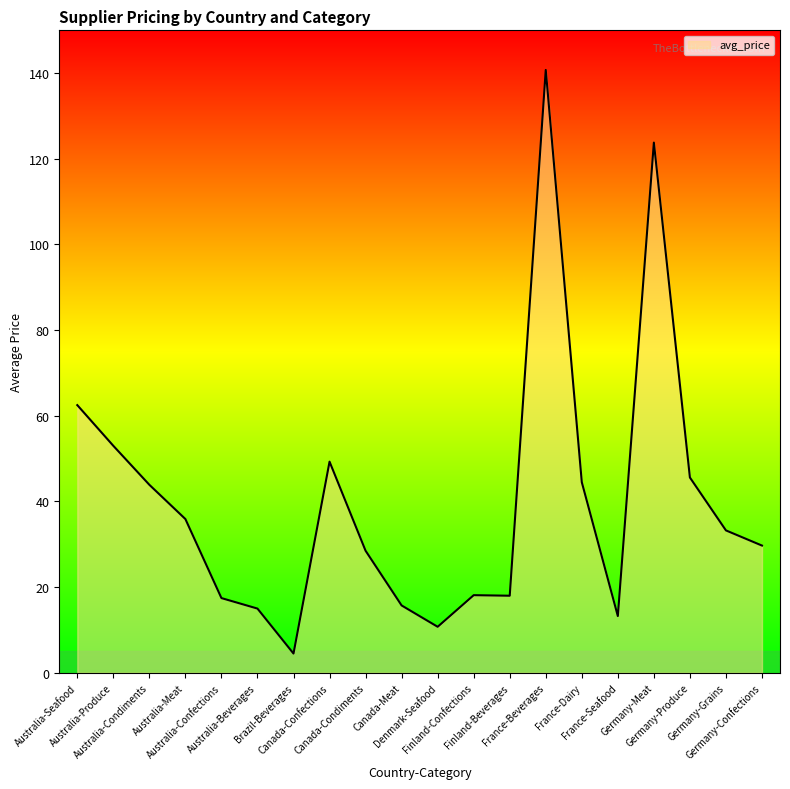

What is the smallest value displayed?

4.5